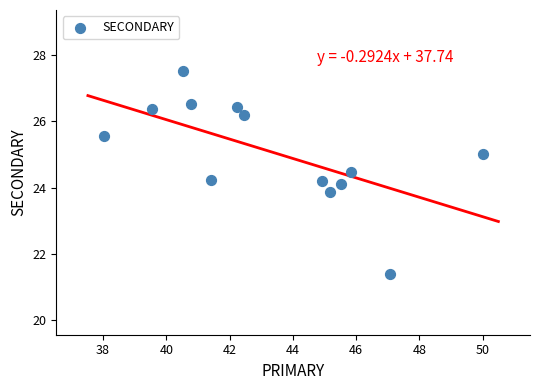

What is the range of Y values (max minus min)?

6.1